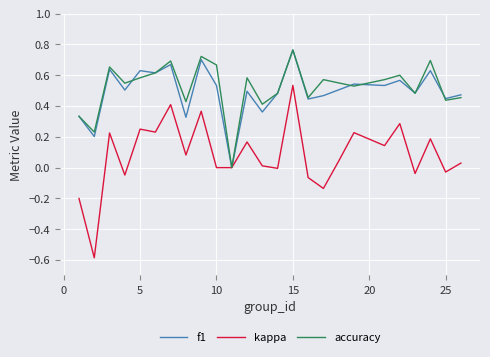

True or false: f1 has more than 2 points higher than both neighbors.

True